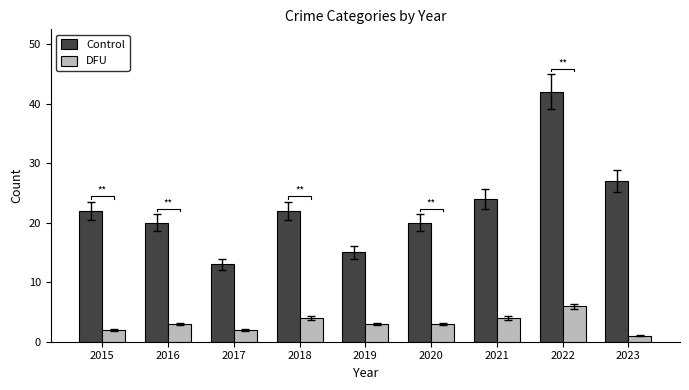

Which has a higher value, 2015 or 2020?

2015